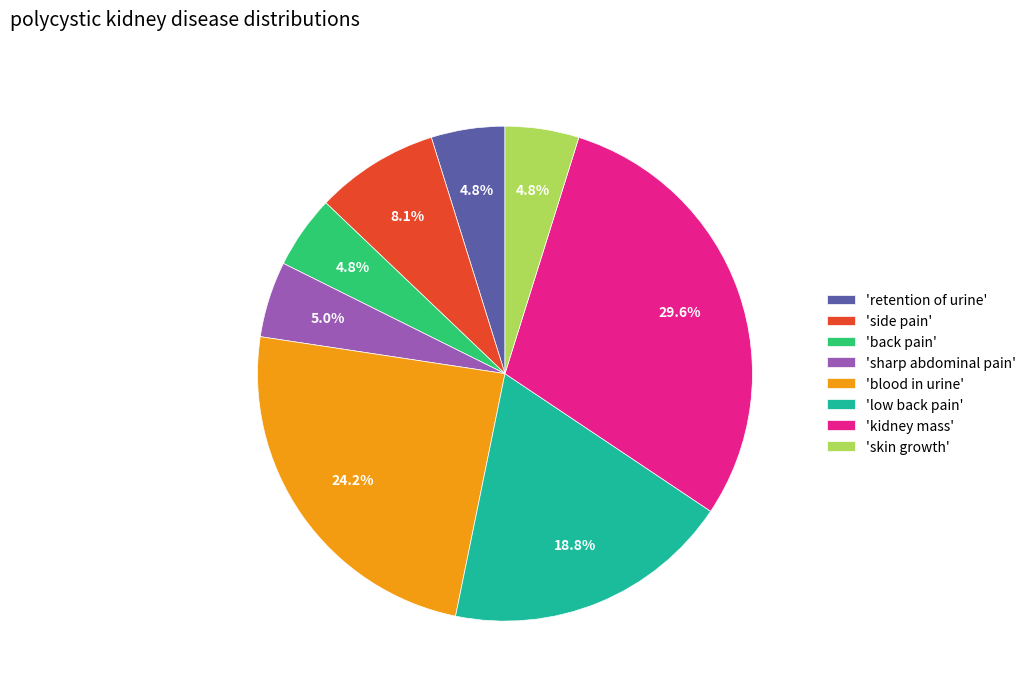

What is the largest slice in the pie chart?

'kidney mass'